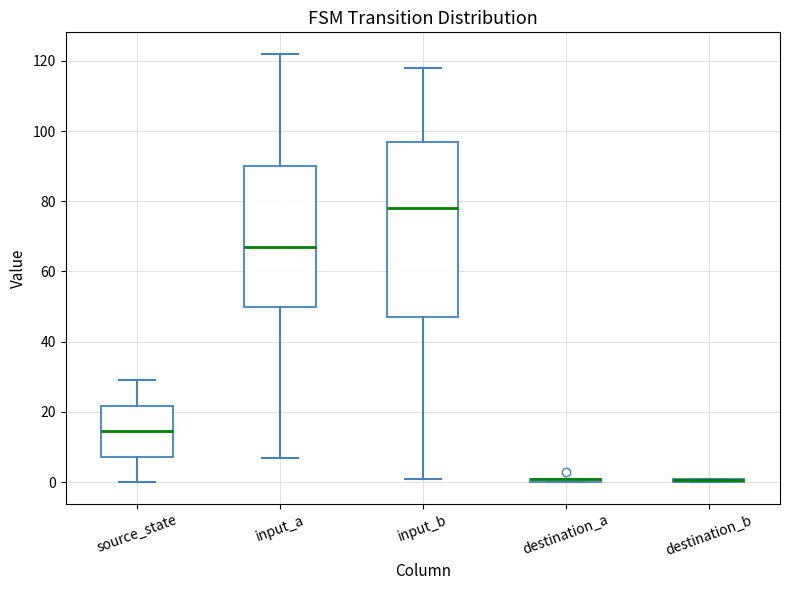

Where is the upper edge of the box for destination_a on the y-axis? The values are not printed on the chart, so give them approximately, as read against the axis.

2